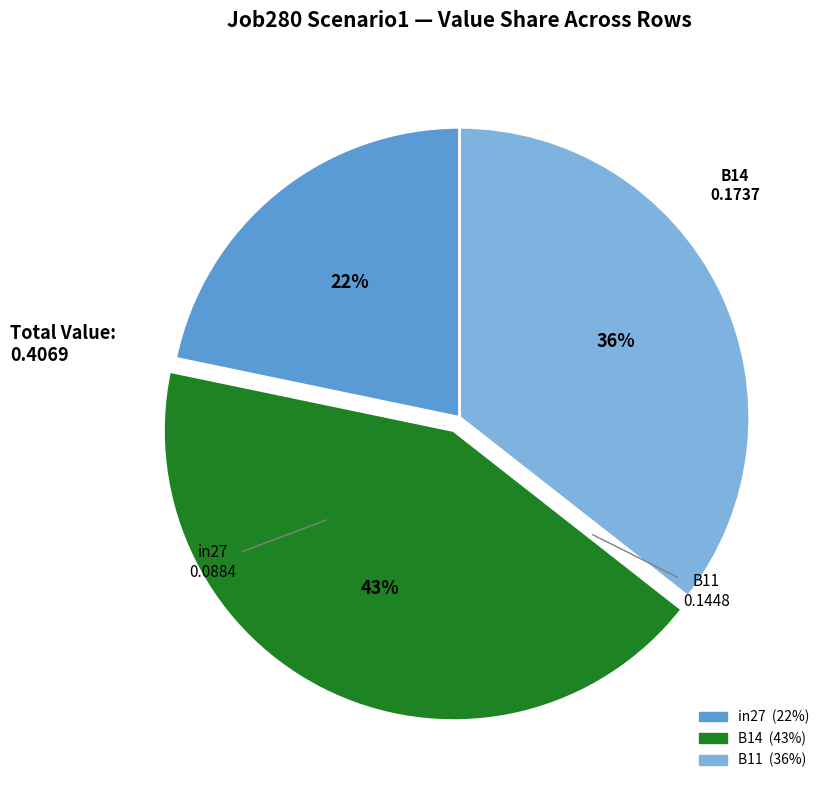

To the nearest percent, what is the average slice percentage?

33%